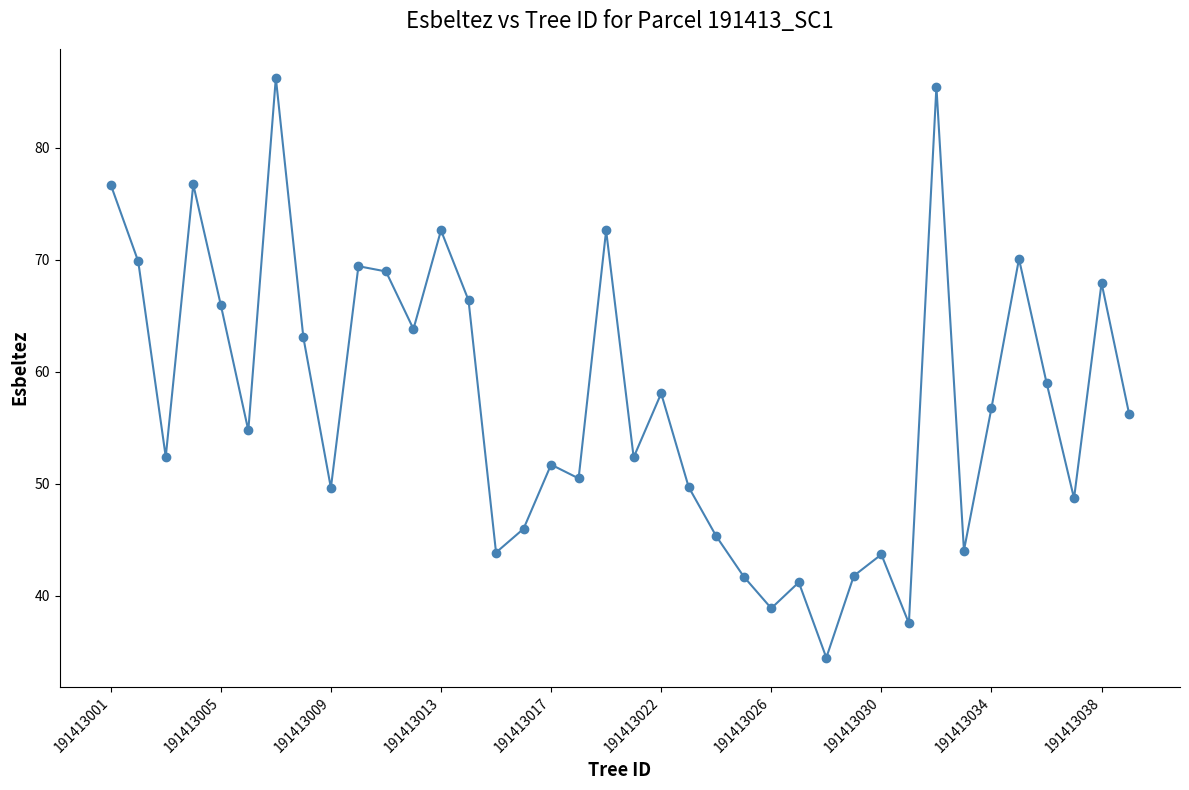

What is the minimum value shown in the chart?

34.5